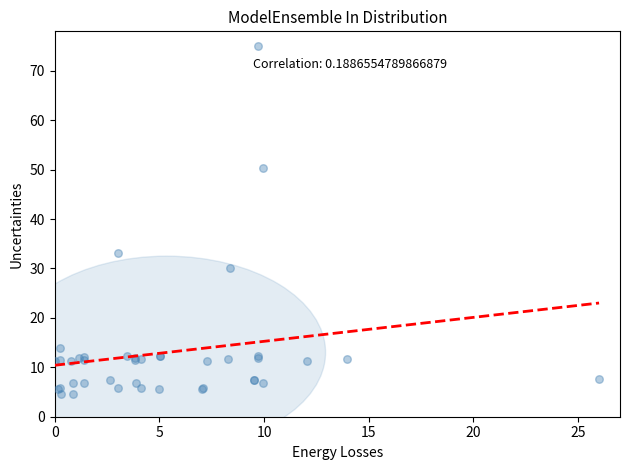

What Y value in the scatter plot is closest to 39?

33.1